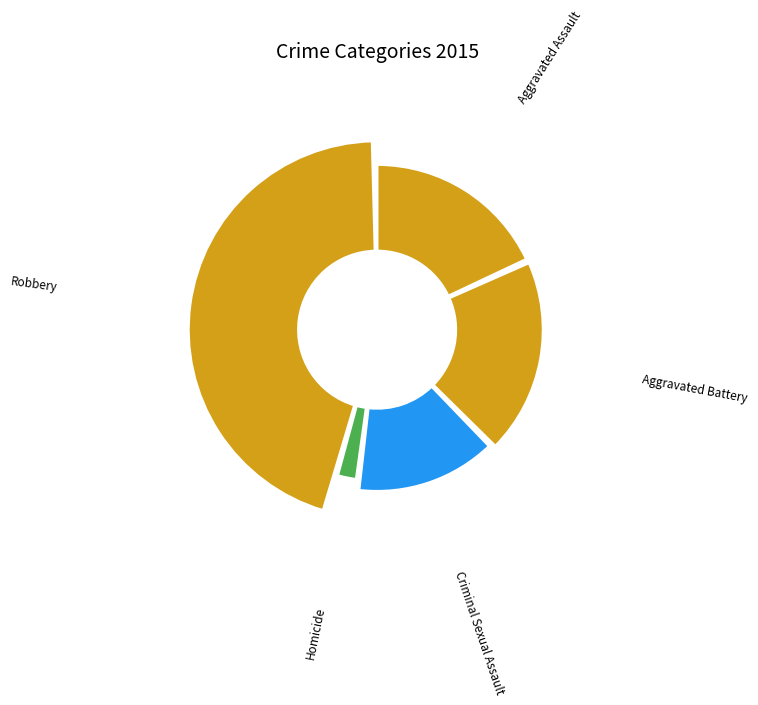

How many slices are in this pie chart?

5